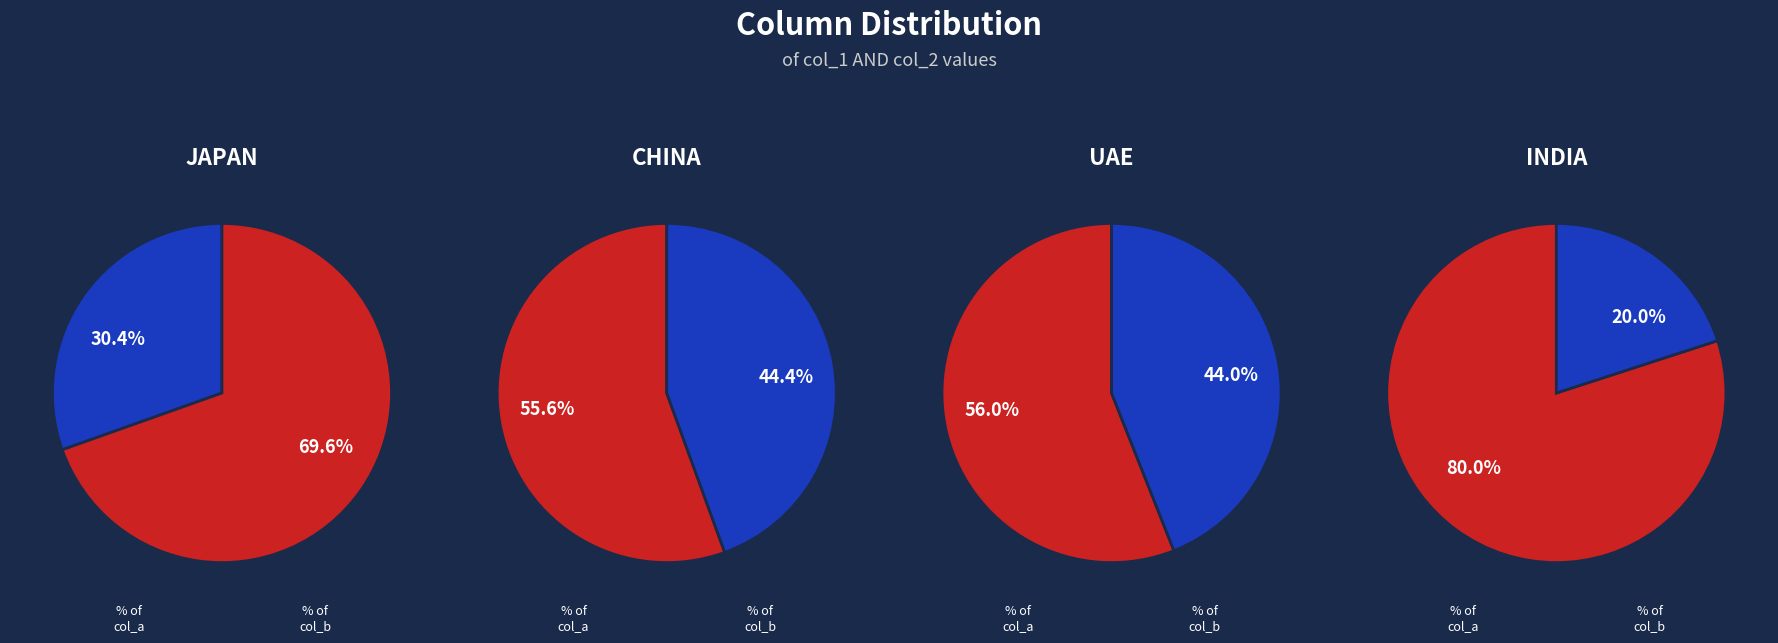

Is 10 the majority of the pie?

No